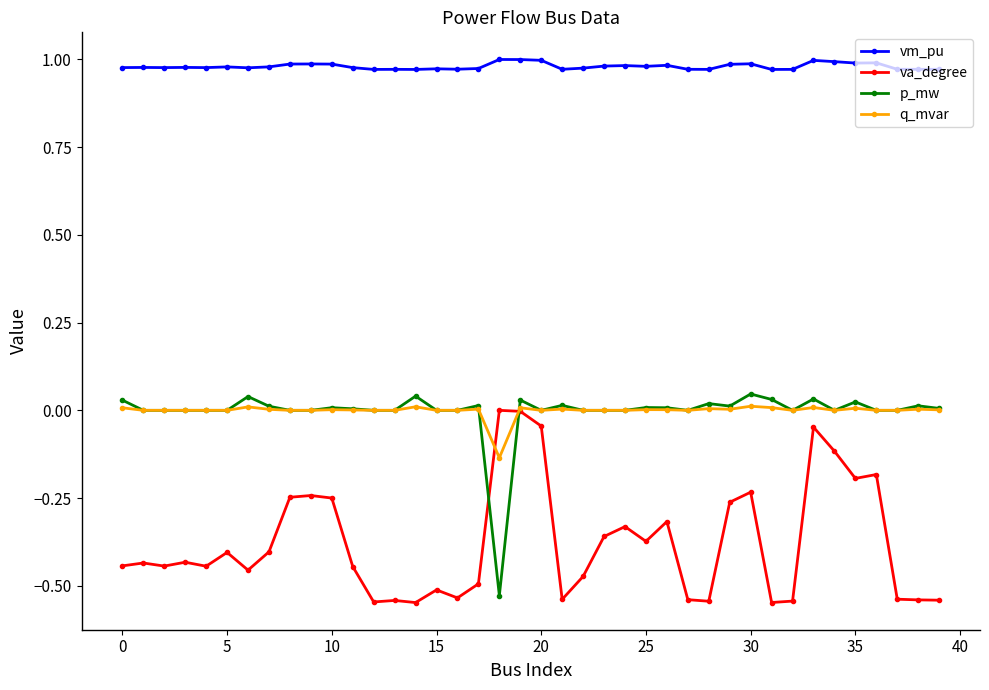

True or false: q_mvar and vm_pu intersect in this chart.

False